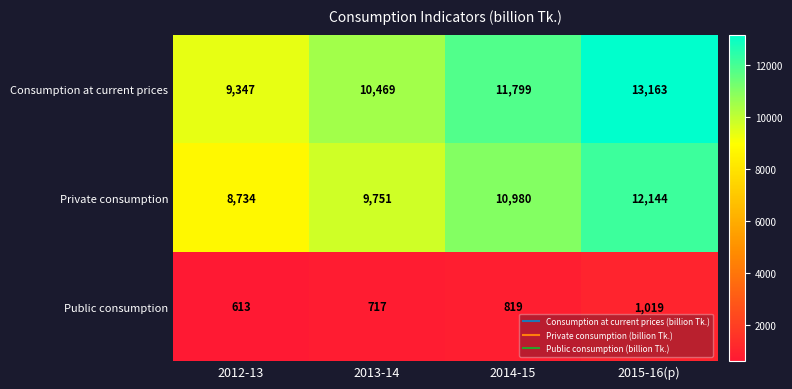

Reading left to right, what are all the values shown in this chart?

Consumption at current prices: 2012-13=9347	2013-14=10469	2014-15=11799	2015-16(p)=13163
Private consumption: 2012-13=8734	2013-14=9751	2014-15=10980	2015-16(p)=12144
Public consumption: 2012-13=613	2013-14=717	2014-15=819	2015-16(p)=1019